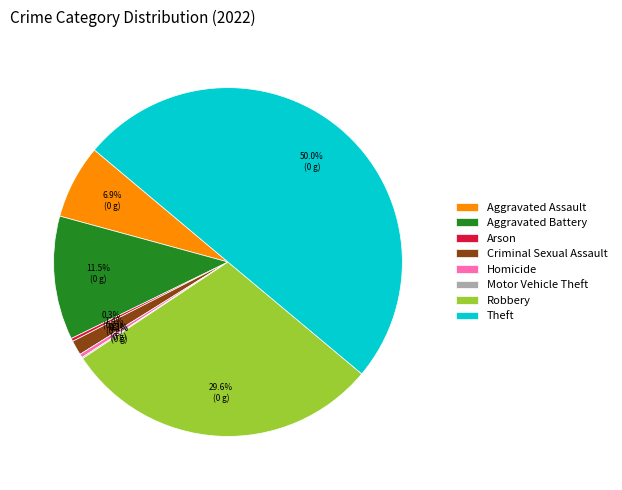

Which slice is the largest?

Theft